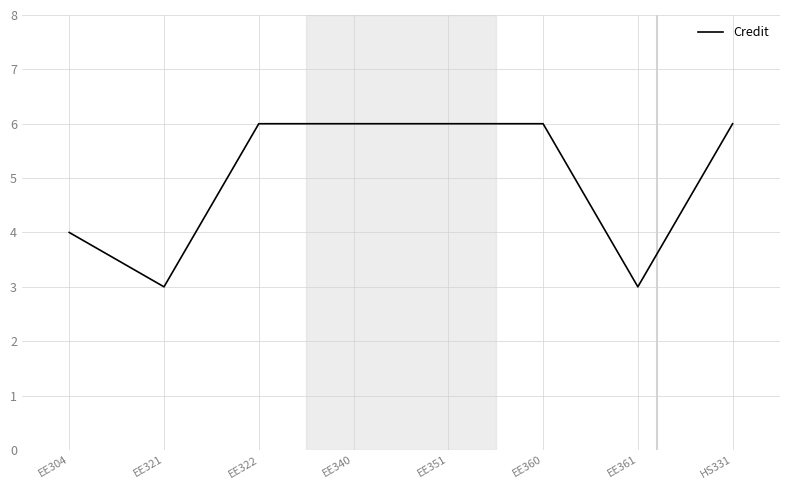

What position from the left is EE351?

5